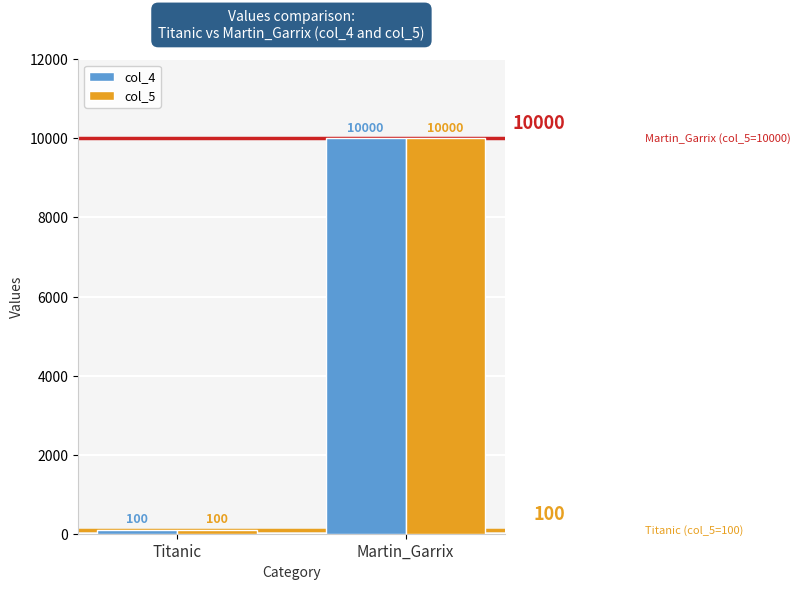

What is the average value of the col_4 series?

5050